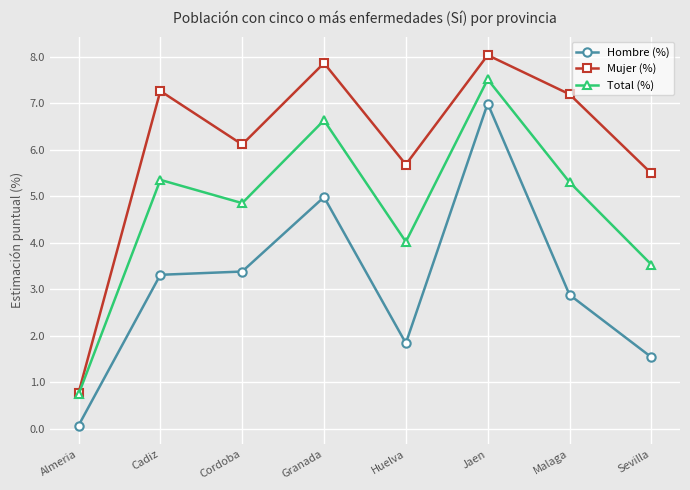

What is the label of the 7th point from the right?

Cadiz